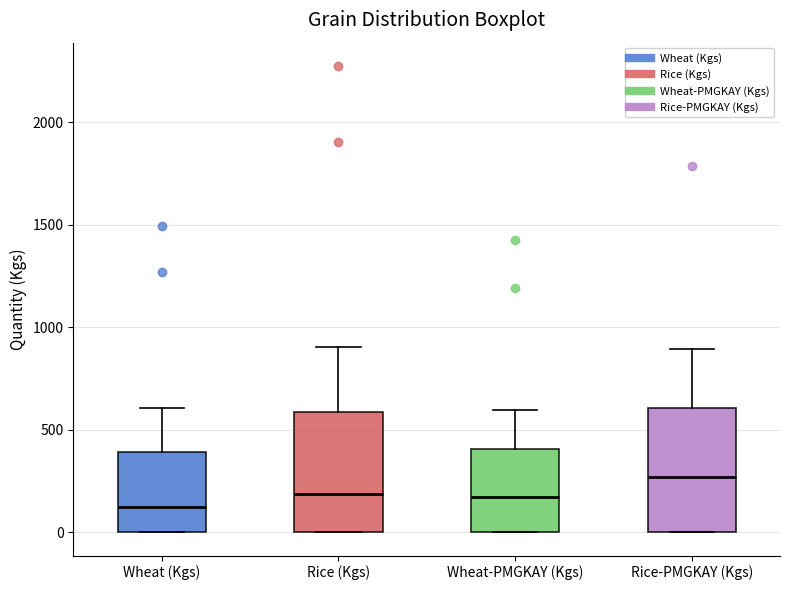

Reading left to right, read every box against the y-axis: the position of its median line, the range the box covers, and the ends of its whiskers. The values are not printed on the chart, so give them approximately, as read against the axis.

Wheat (Kgs): median 100, box 0 to 400, whiskers 0 to 600
Rice (Kgs): median 200, box 0 to 600, whiskers 0 to 900
Wheat-PMGKAY (Kgs): median 150, box 0 to 400, whiskers 0 to 600
Rice-PMGKAY (Kgs): median 250, box 0 to 600, whiskers 0 to 900